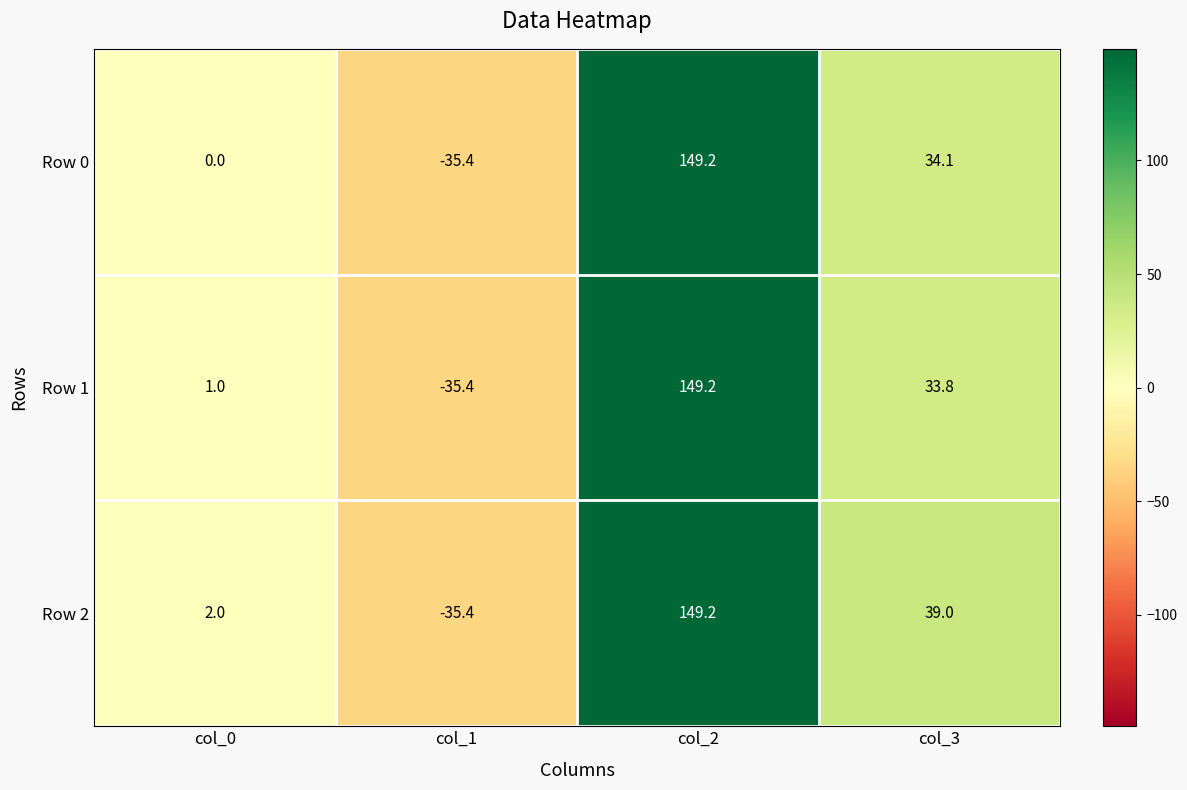

The Row 0 series shows 235.6 at col_2. True or false?

False